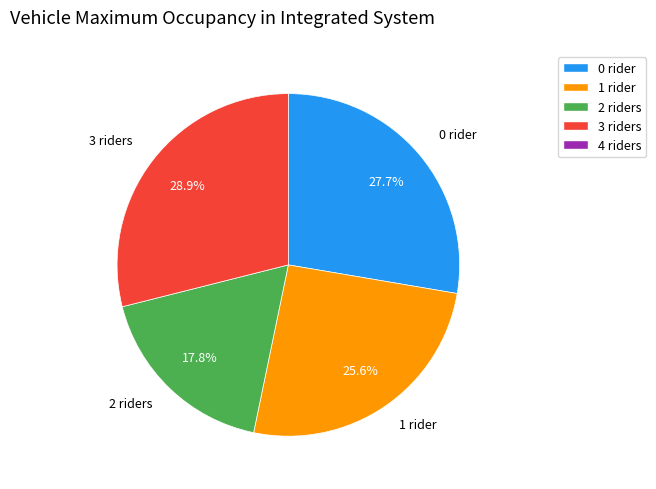

Does any single category account for the majority?

No